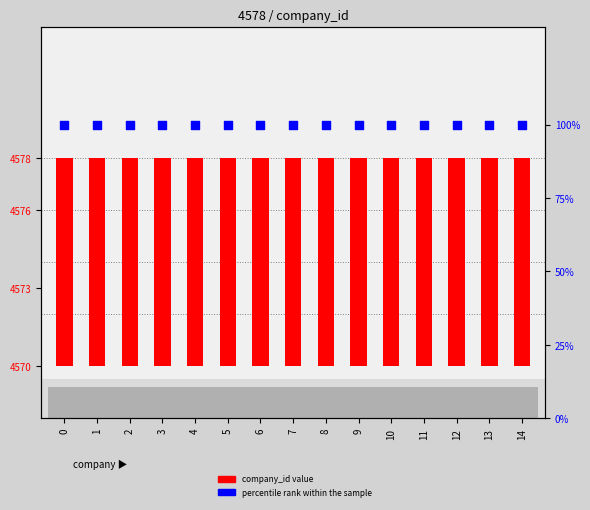

Which series contains the lowest Y value?

company_id value